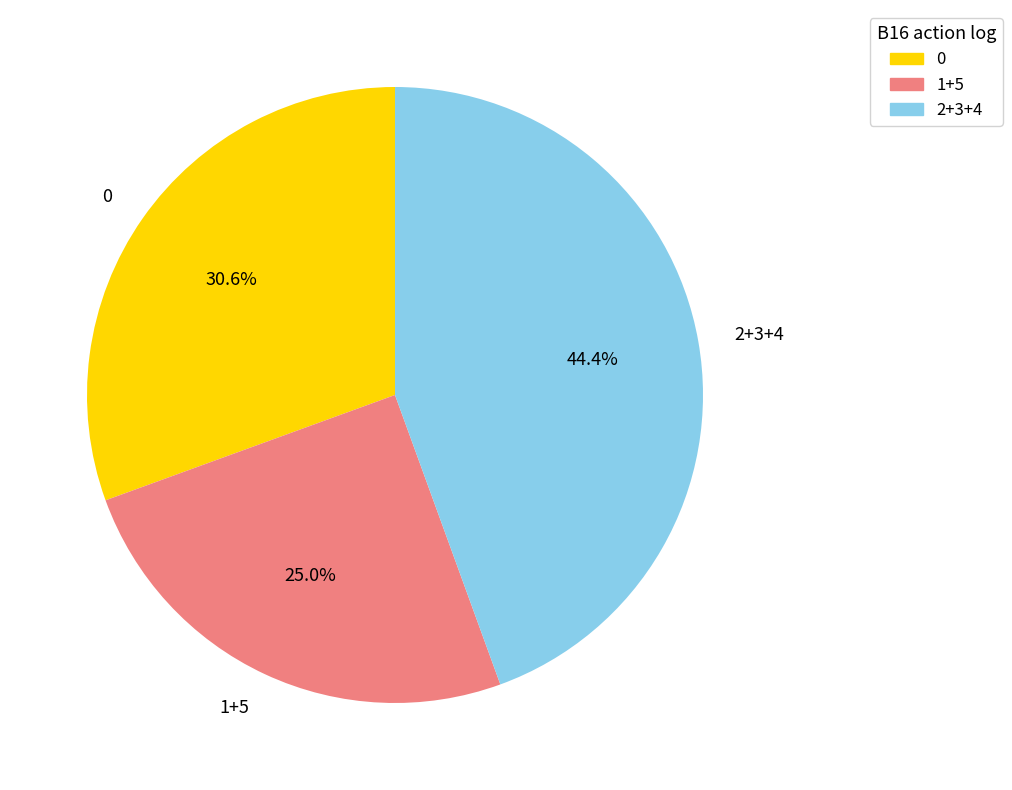

How many segments does this pie chart have?

3